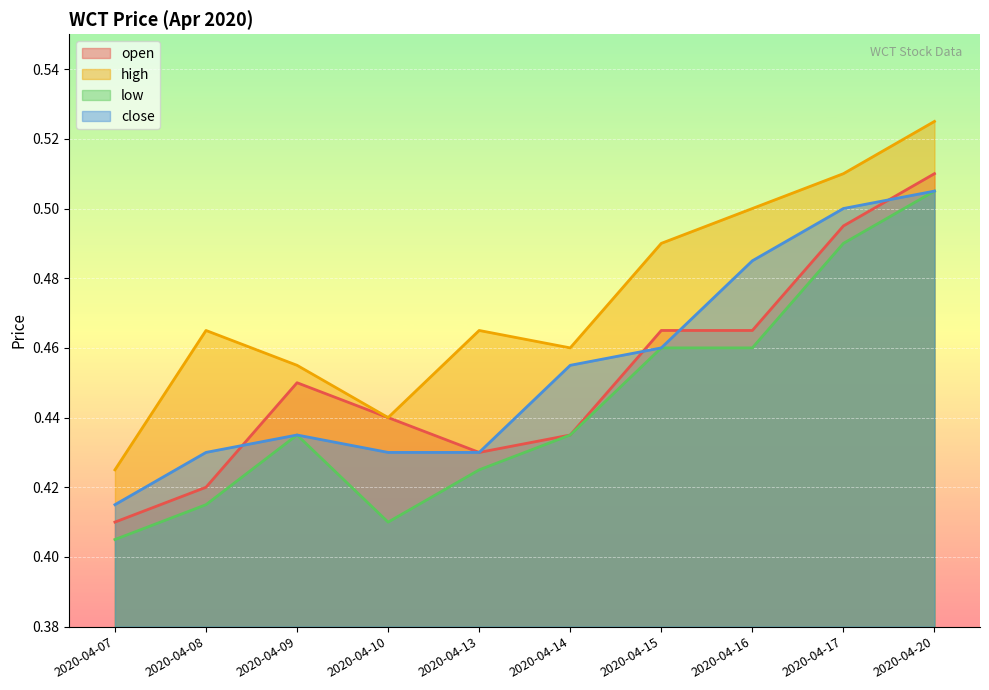

What is the approximate value of open at 2020-04-09?

0.5